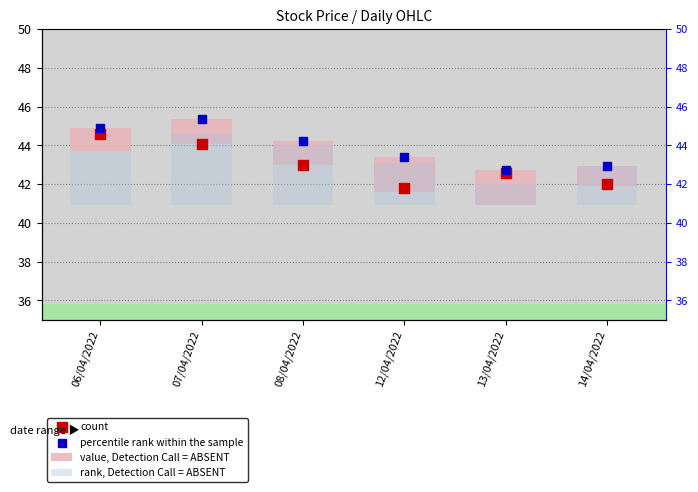

Is the value of rank, Detection Call = ABSENT at 08/04/2022 greater than the value of percentile rank within the sample at 08/04/2022?

No